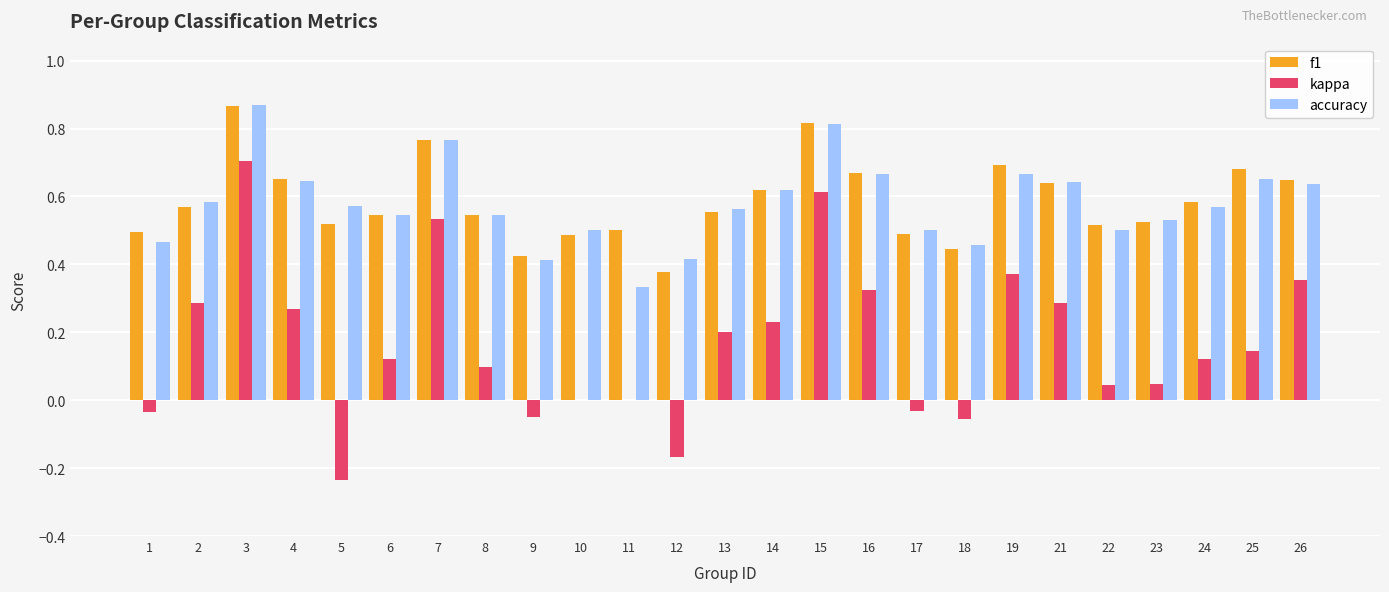

What is the sum of the accuracy values at 9 and 13?

1.0